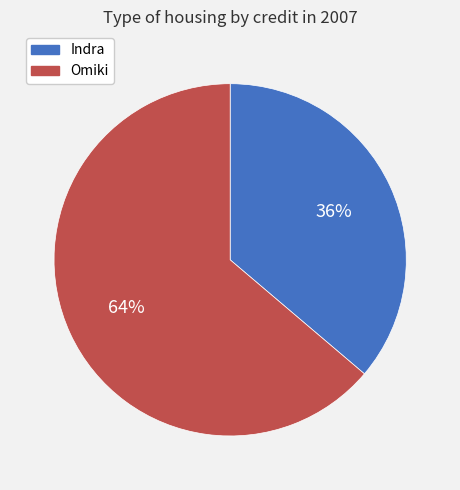

Do Omiki and Indra together represent more than half of the pie?

Yes